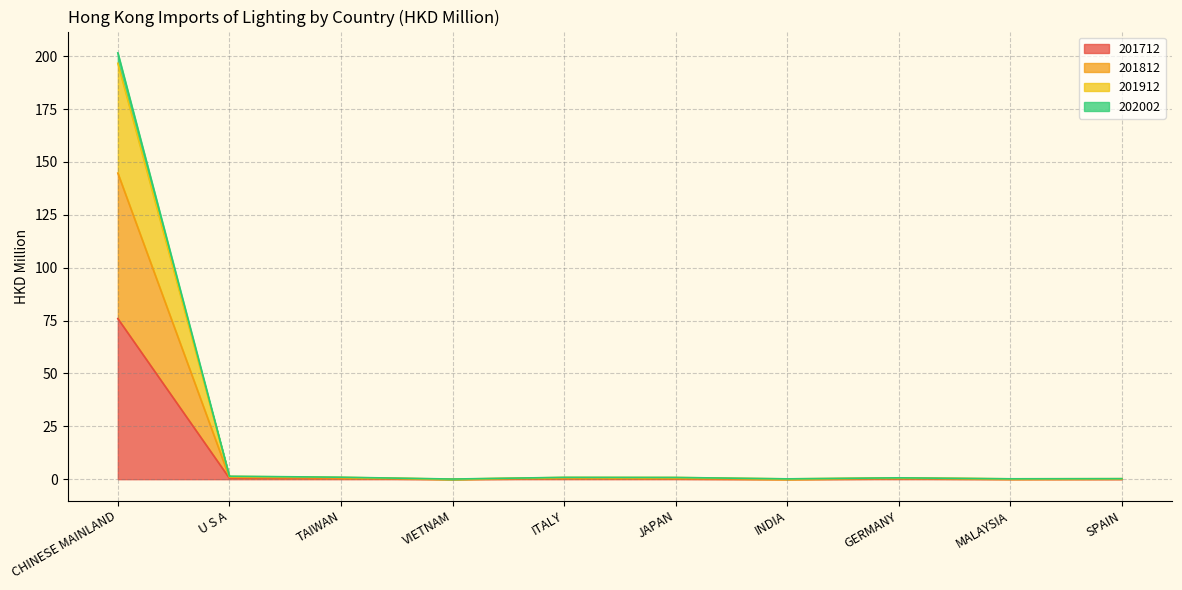

What position from the right is GERMANY?

3